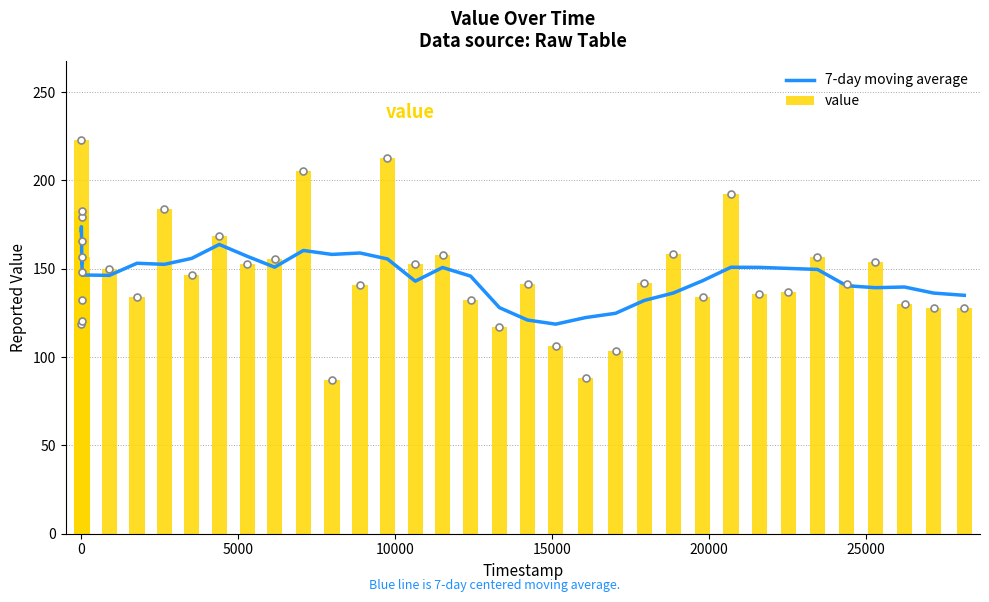

Which series has the largest total across all categories?

7-day moving average